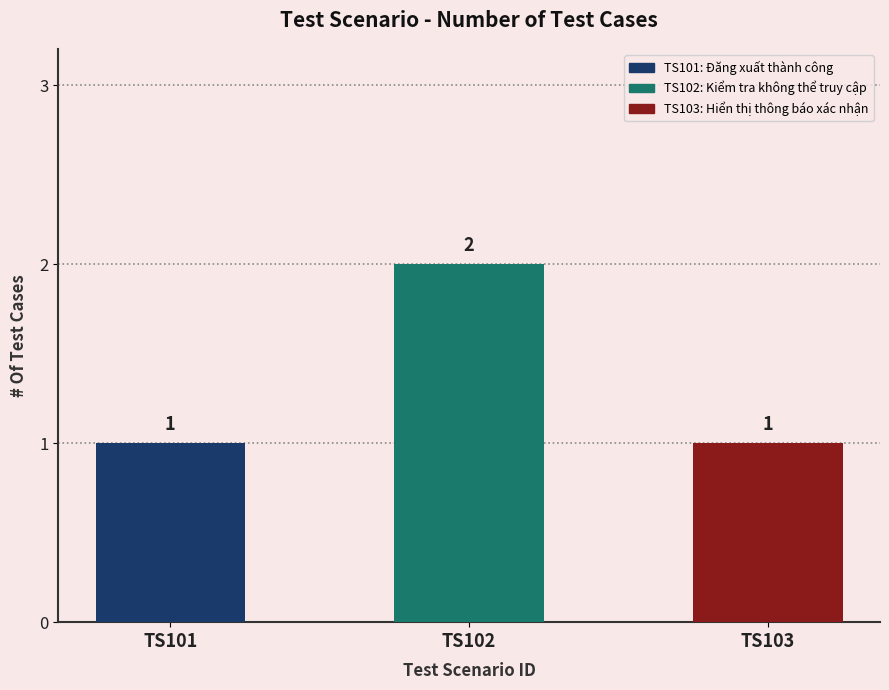

Count the values in the range 1 to 2.

3